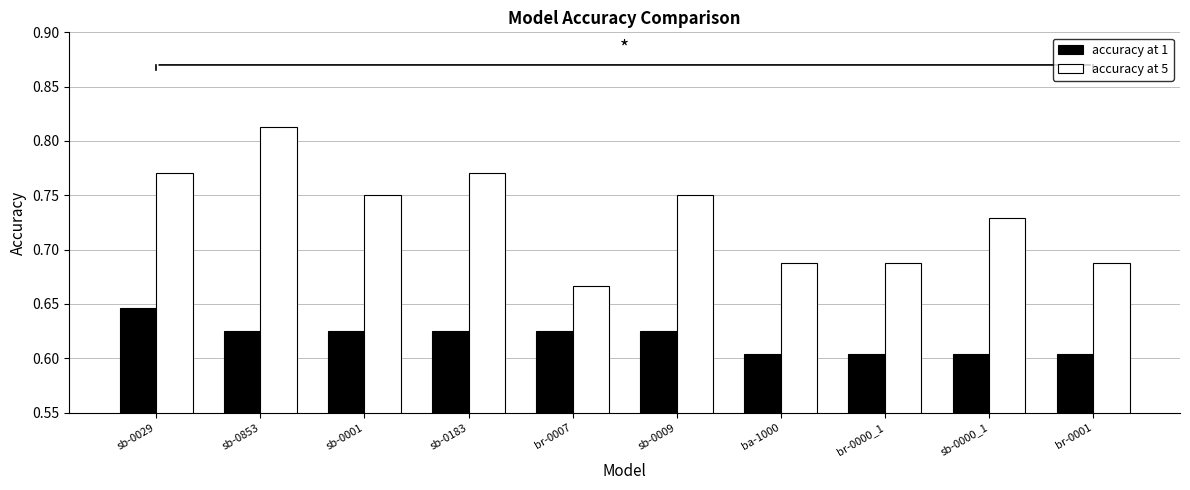

True or false: accuracy at 5 has a value of 0.4 at br-0000_1.

False